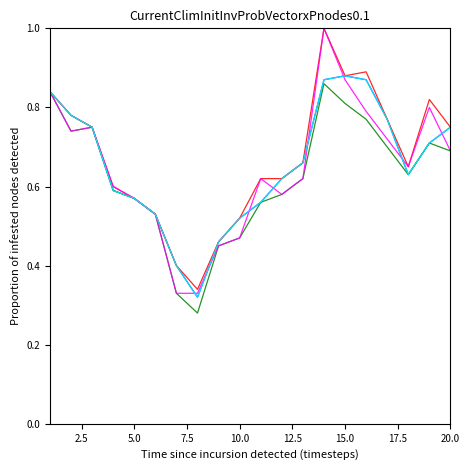

What is the greatest value displayed?

1.0